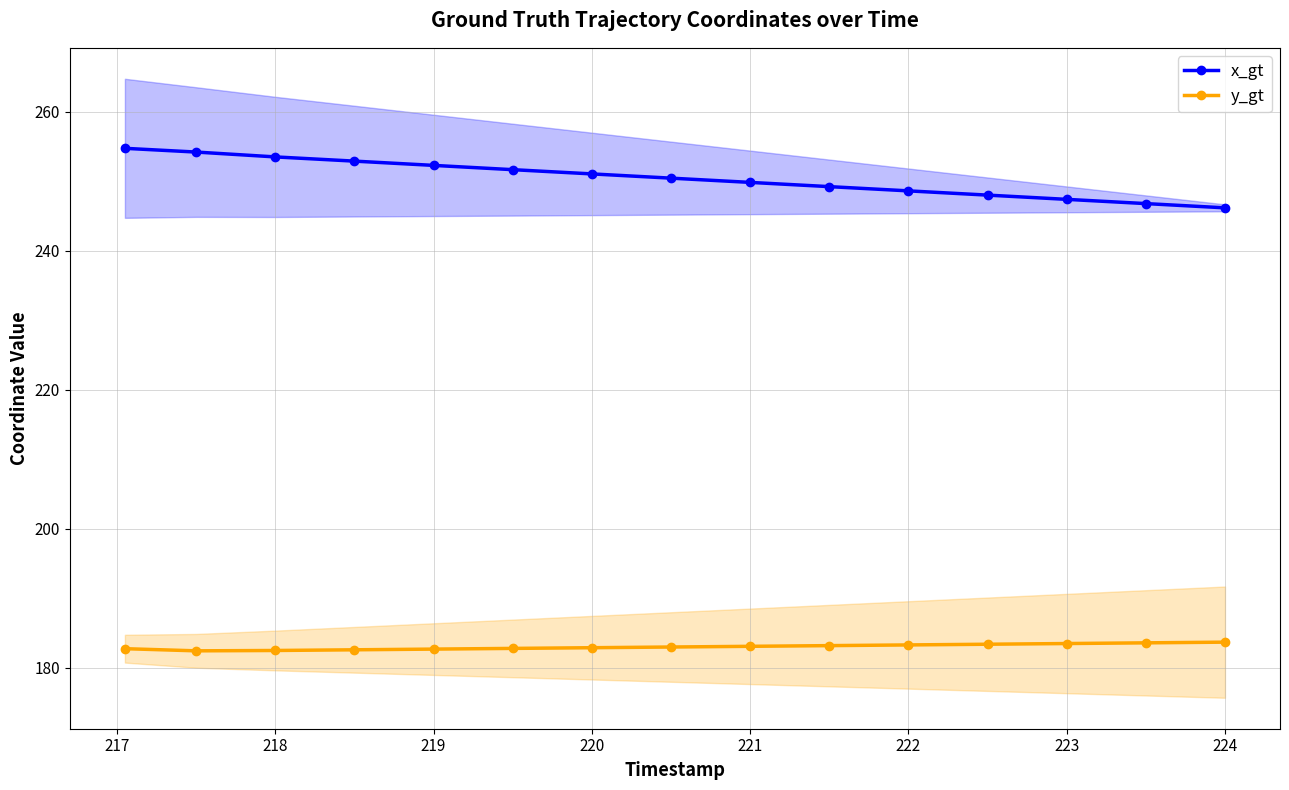

What is the highest value of the y_gt series?

183.7